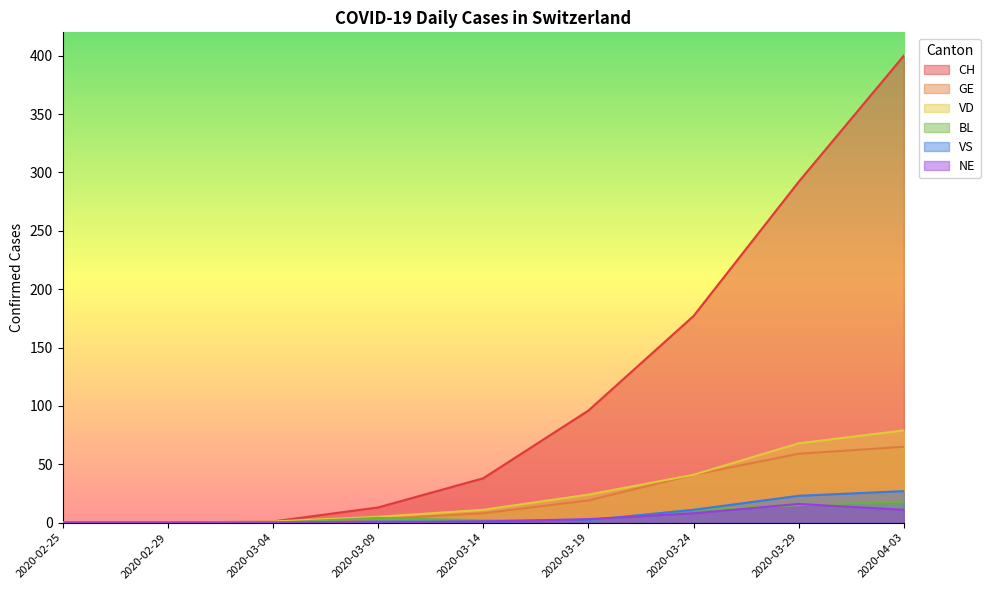

Reading left to right, list all the values displayed in this chart.

CH: 0	0	1	13	38	96	177	292	400
GE: 0	0	0	3	8	19	41	59	65
VD: 0	0	1	5	11	24	41	68	79
BL: 0	0	0	4	2	2	11	15	18
VS: 0	0	0	1	1	2	11	23	27
NE: 0	0	0	0	1	3	8	16	11